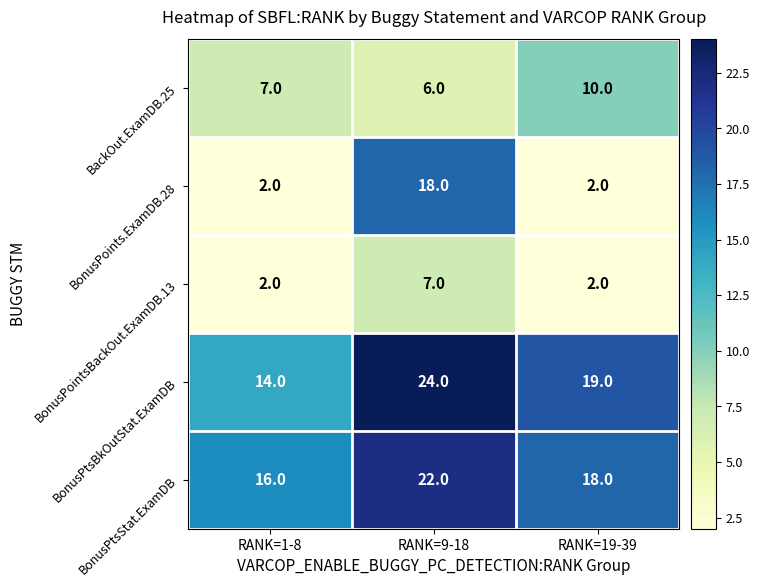

How many values in the BackOut.ExamDB.25 series are below 7?

1